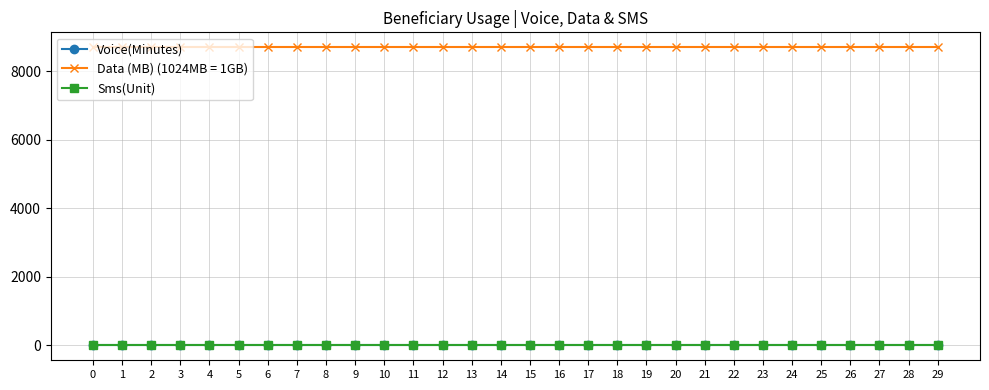

Is this an area chart (filled region under the line)?

No